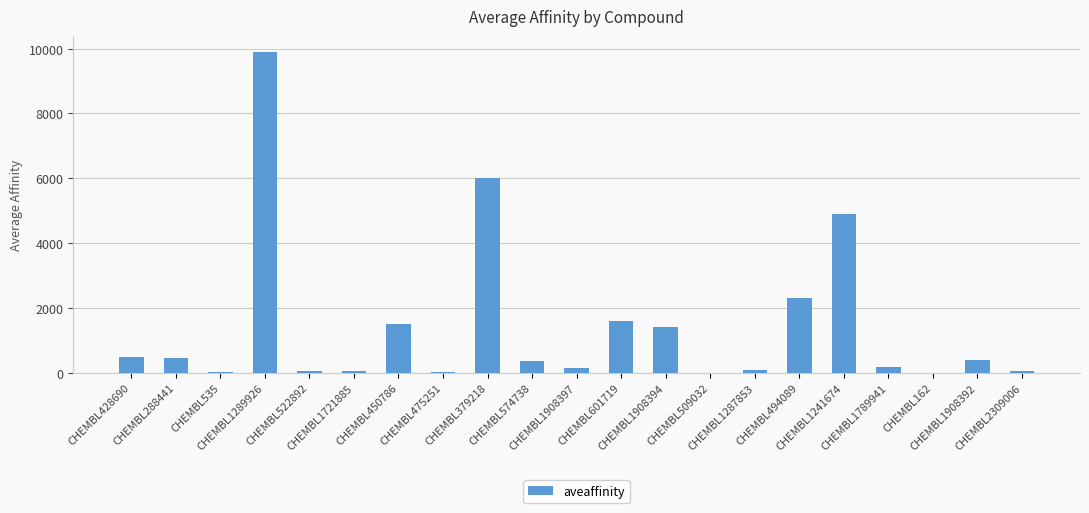

What is the difference between the values at CHEMBL1789941 and CHEMBL475251?

171.0